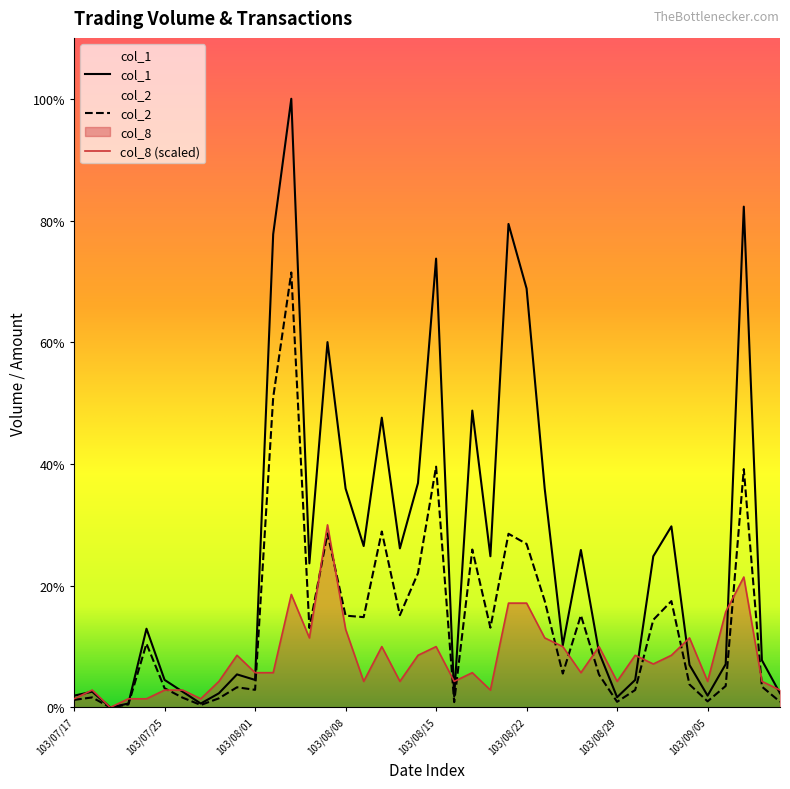

Is the value of col_2 at 103/08/20 greater than the value of col_1 at 103/08/13?

No